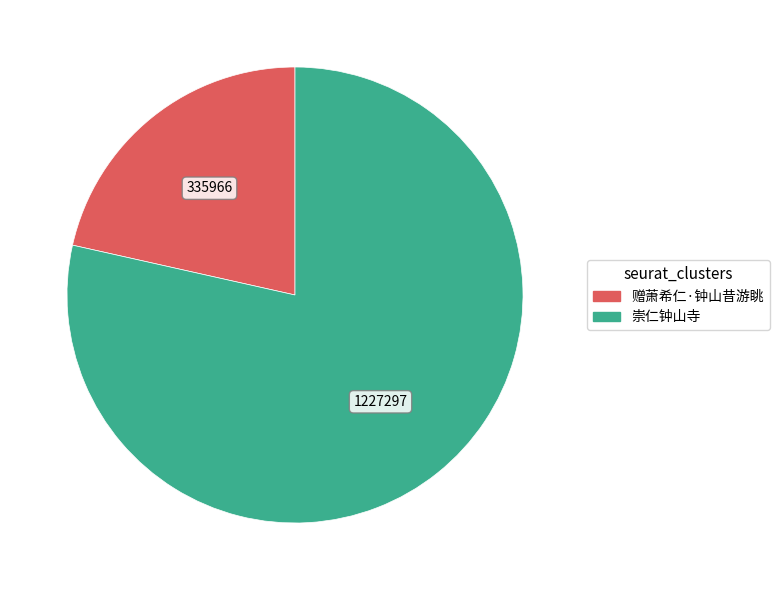

Count the number of slices in the pie.

2